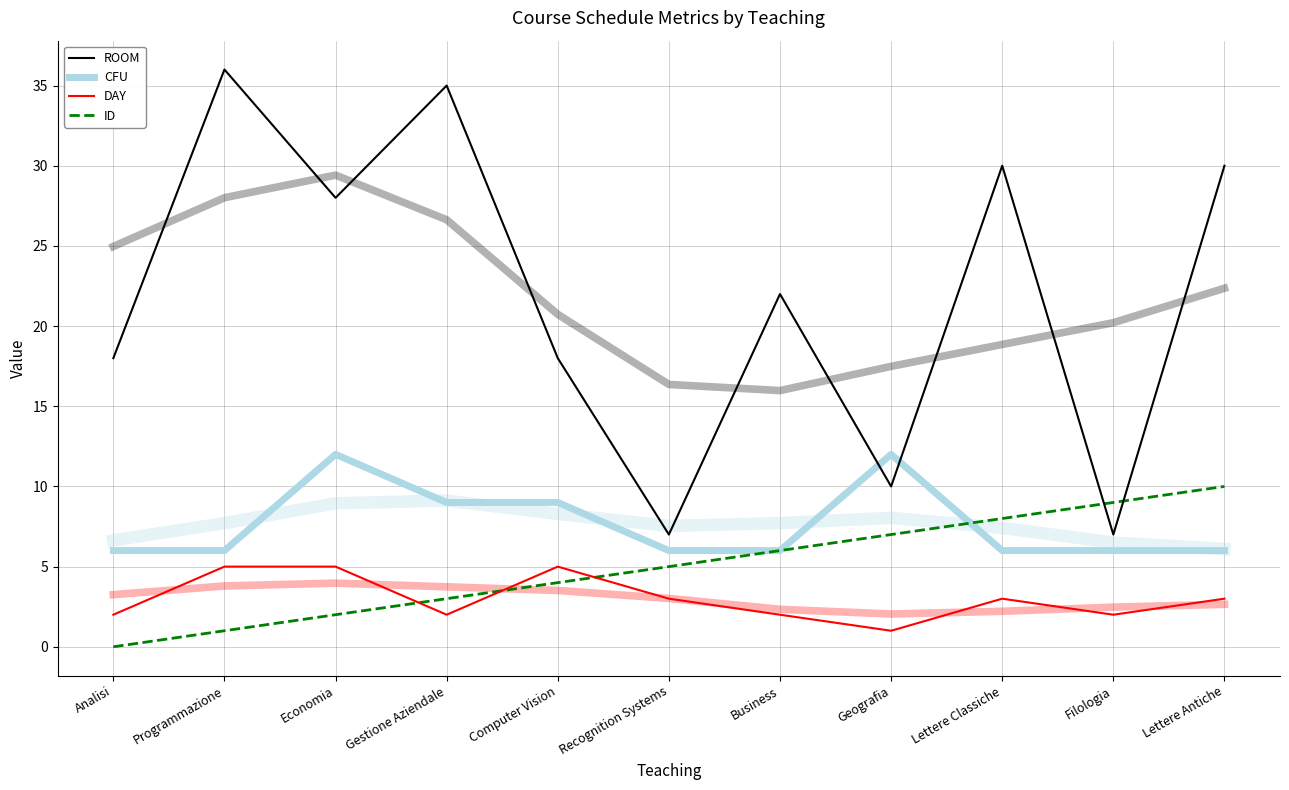

Which category has the highest value across all series?

Programmazione